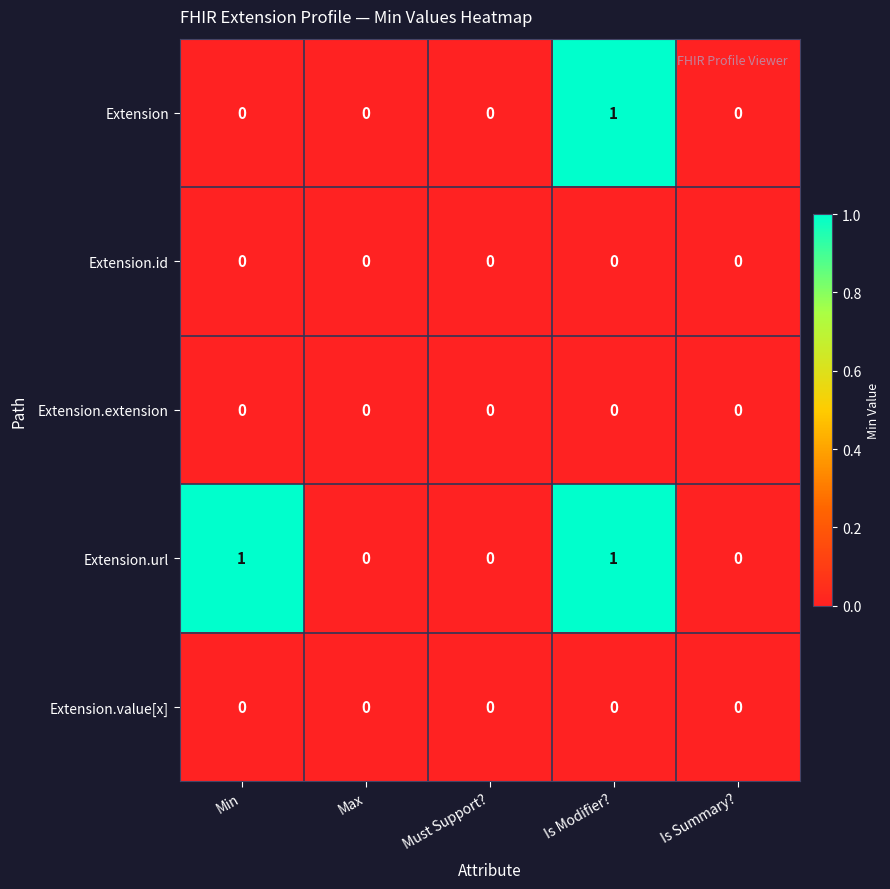

Which series changed the most between Min and Must Support??

Extension.url